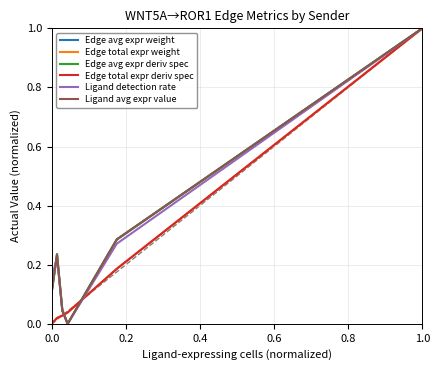

List the series in order of their peak value, highest first.

Edge avg expr weight, Edge total expr weight, Edge avg expr deriv spec, Edge total expr deriv spec, Ligand detection rate, Ligand avg expr value